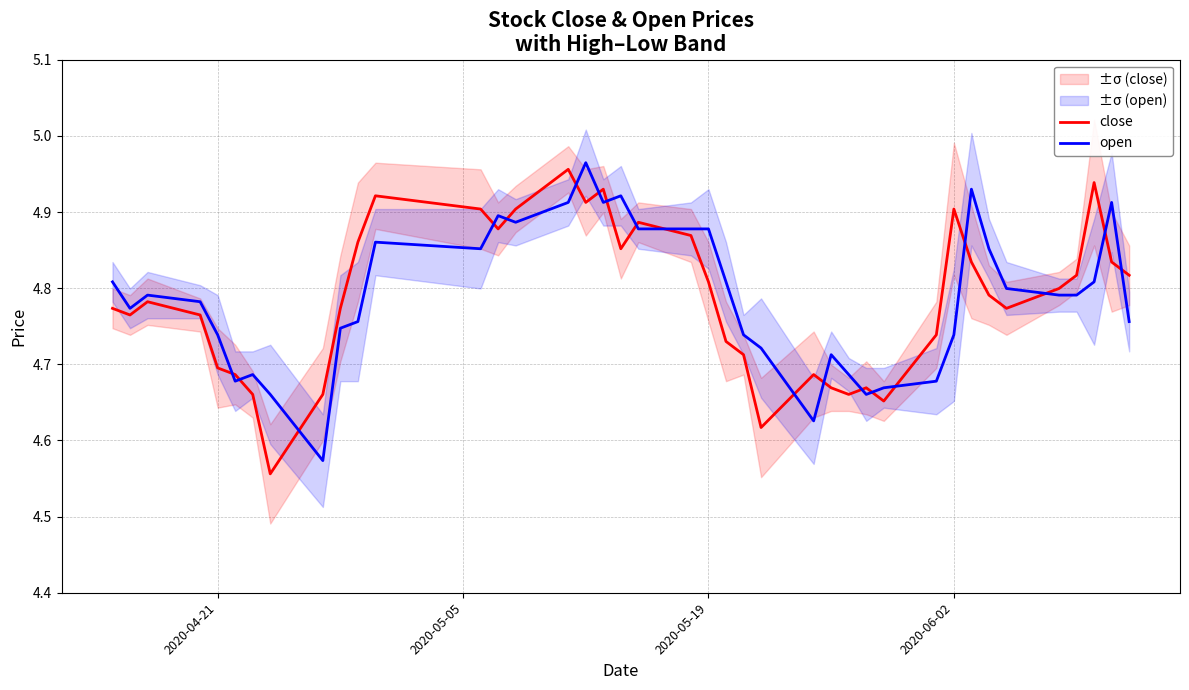

Is the value of close at 6 greater than the value of open at 2020-04-21?

No